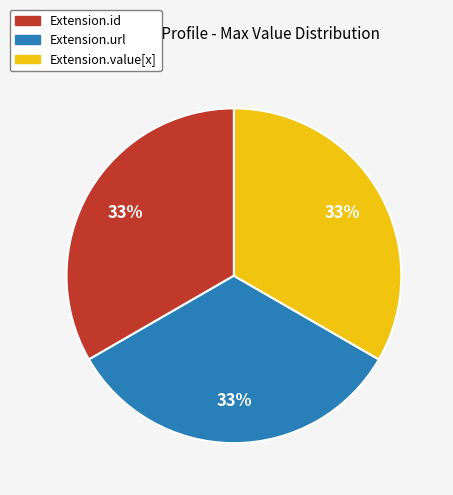

What is the ratio of the value at Extension.url to the value at Extension.value[x]?

1.0